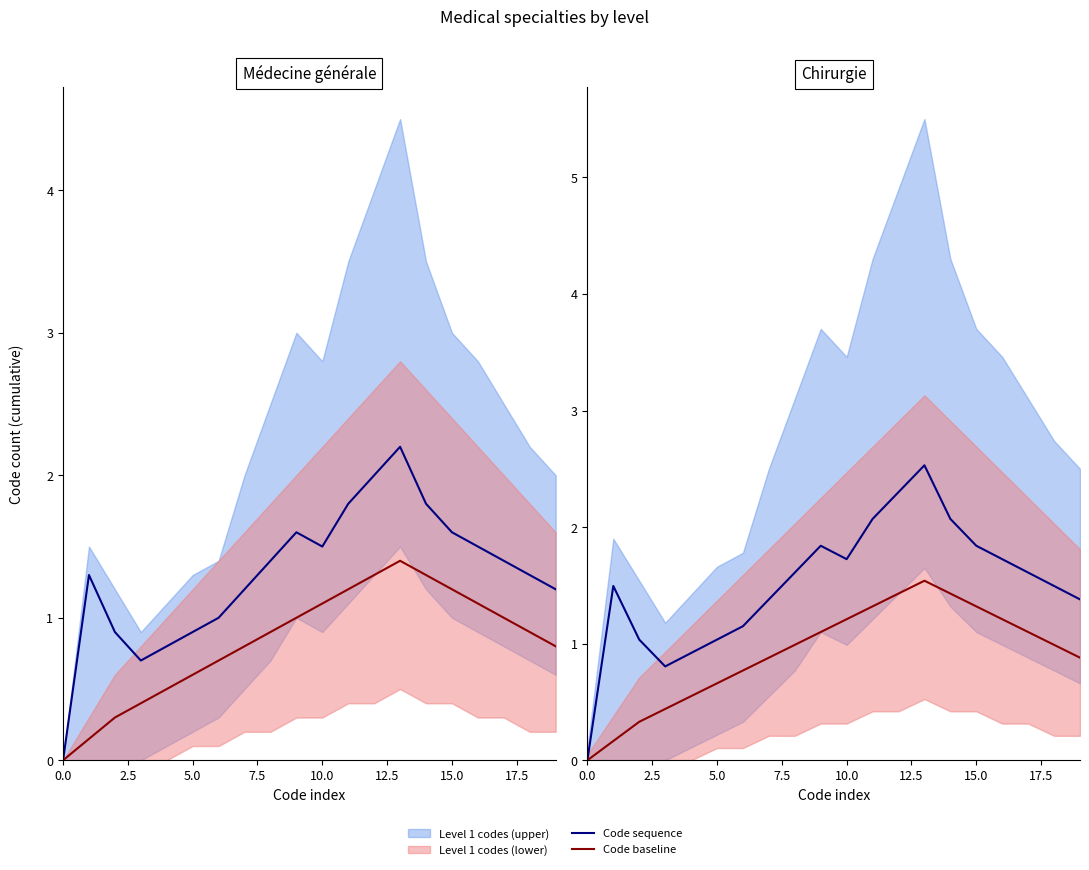

At which category is the sum across all series the highest?

13